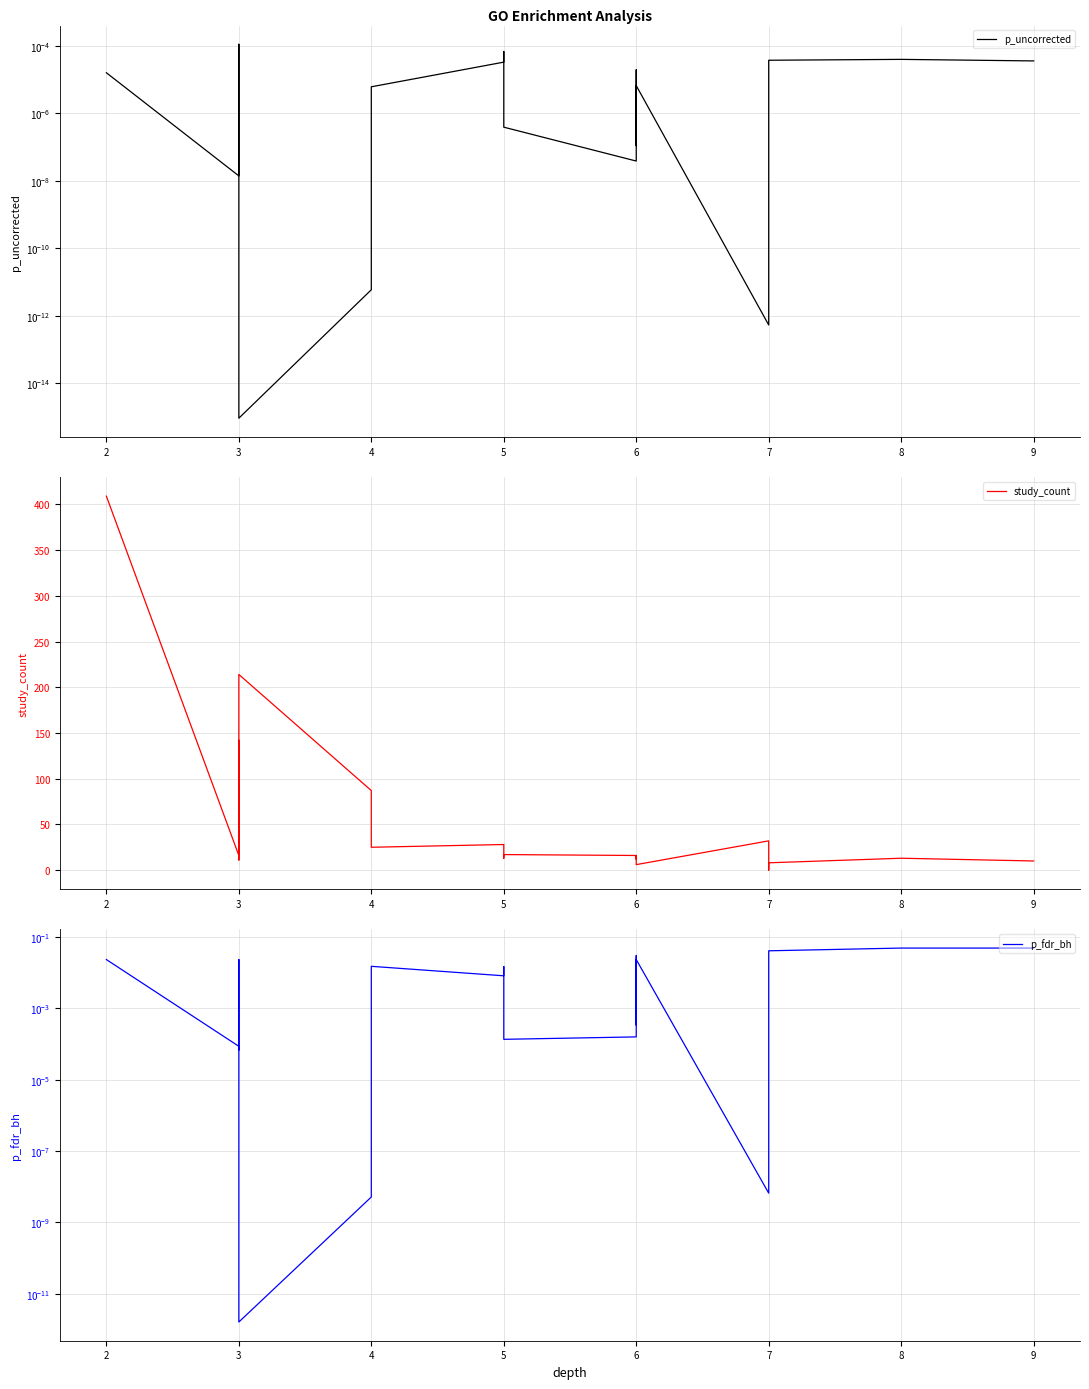

At how many categories does at least one series exceed 262?

1